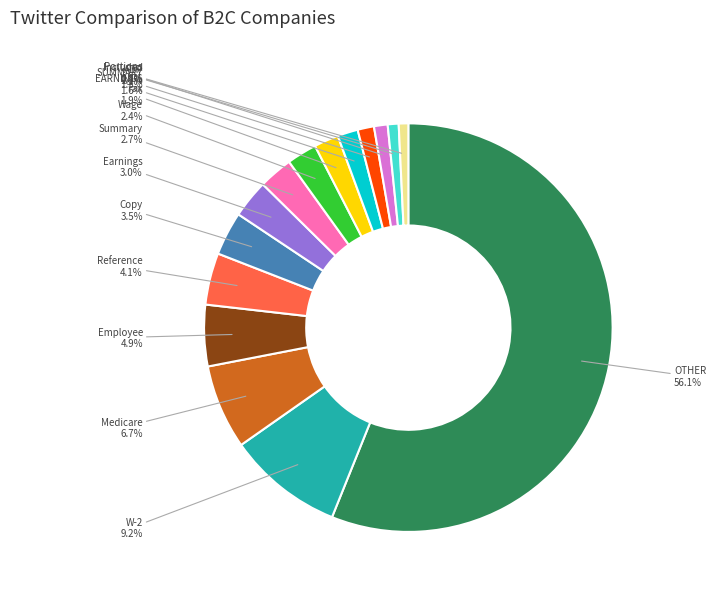

Count the number of slices in the pie.

15